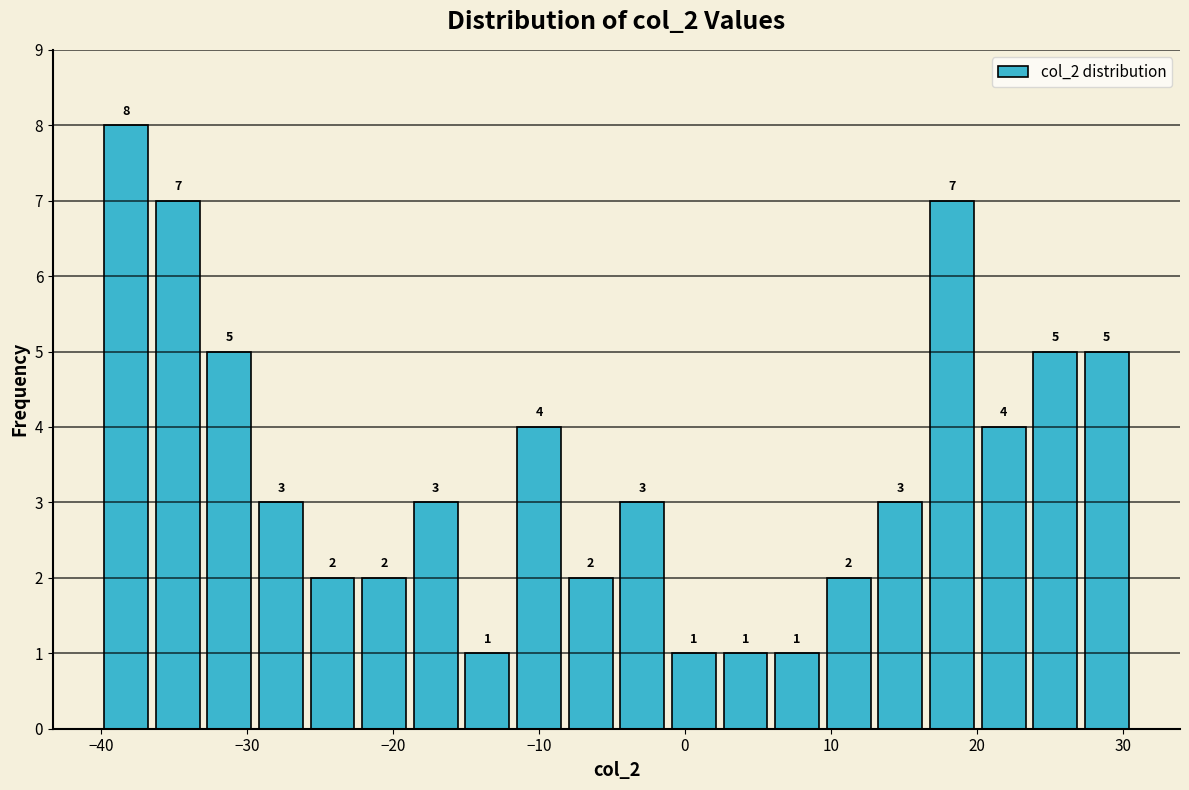

Read against the x-axis, roughly where is the centre of the tallest bar?

-38